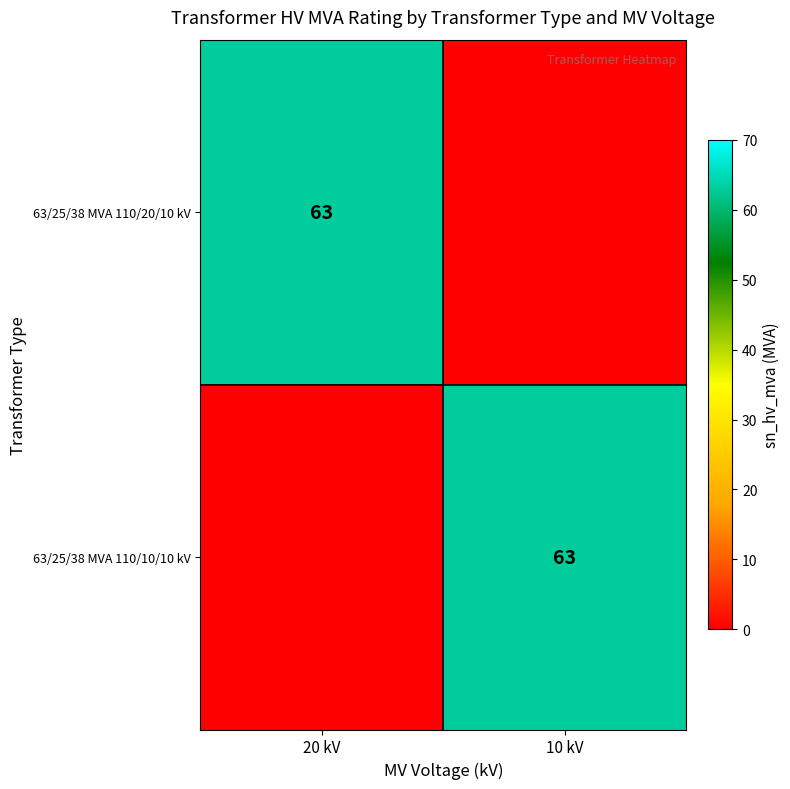

Is it true that 63/25/38 MVA 110/10/10 kV equals 28 at 10 kV?

False